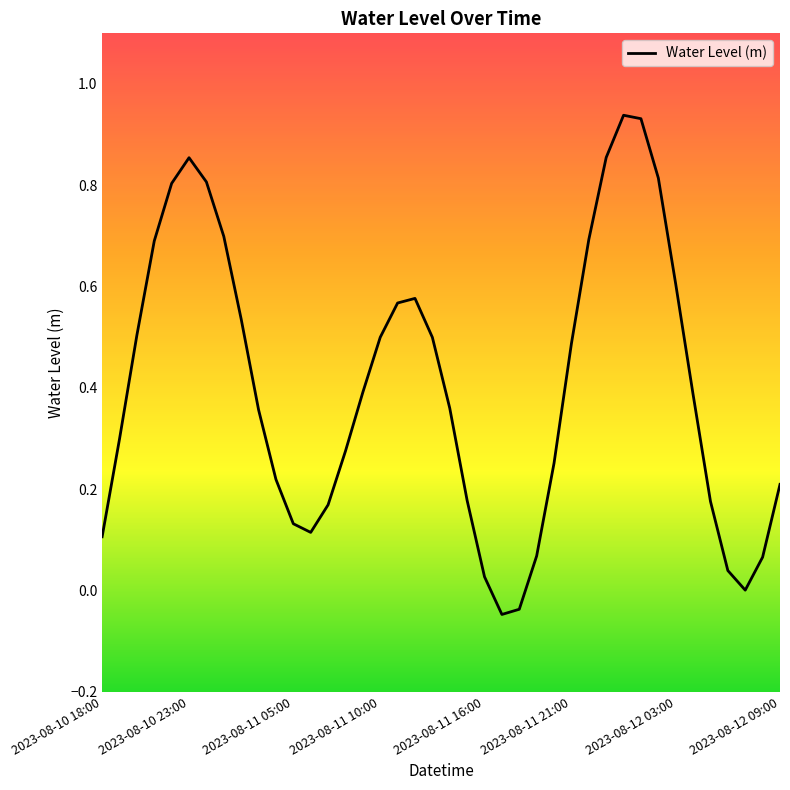

What is the difference between the maximum and minimum values?

1.0